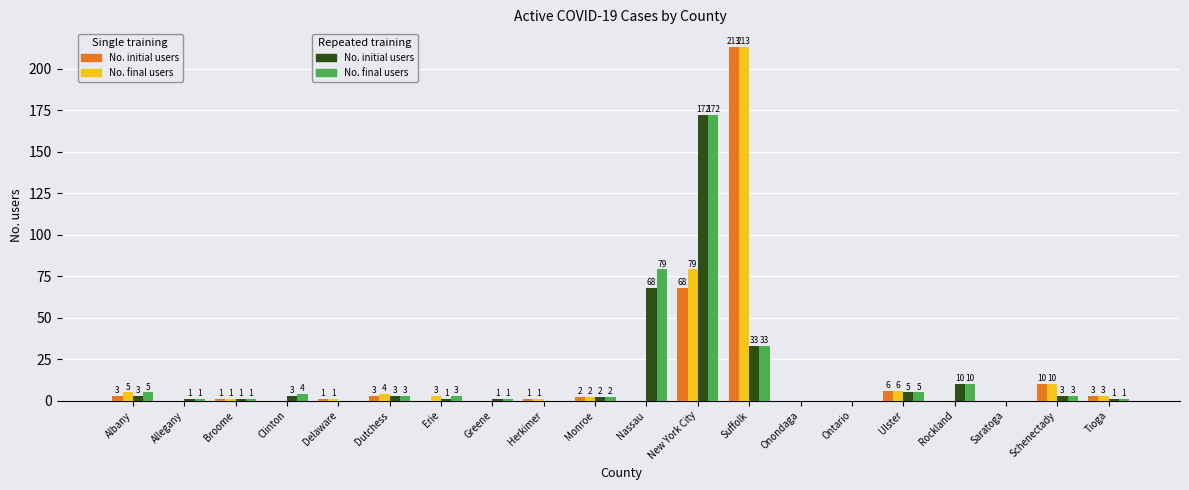

What is the greatest value displayed?

213